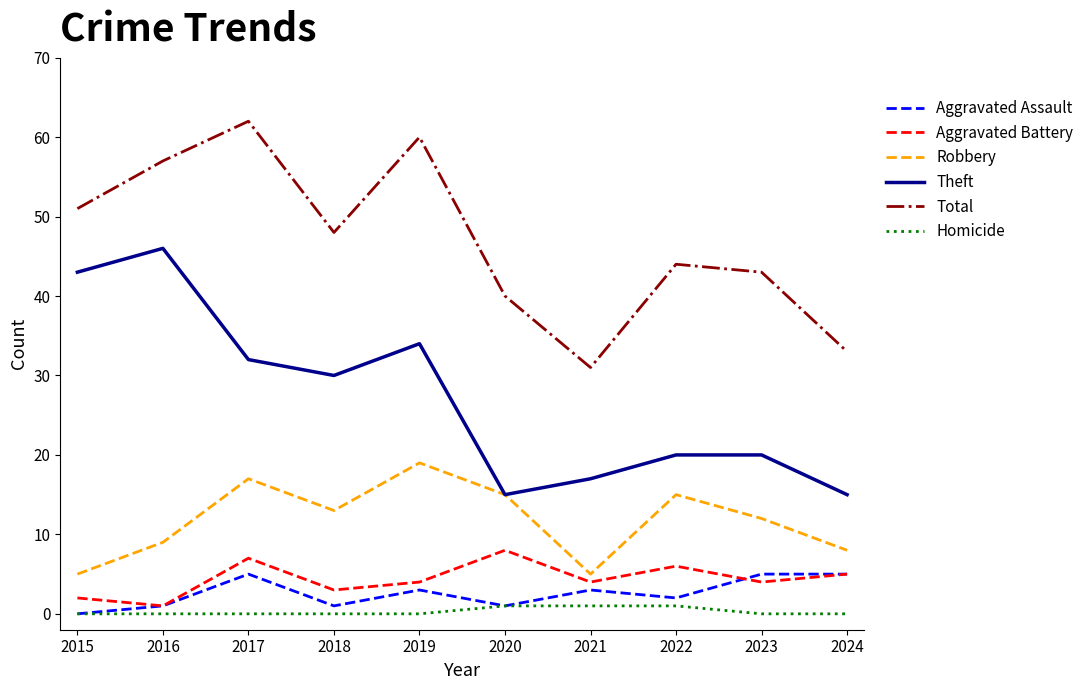

Which series has the largest total across all categories?

Total